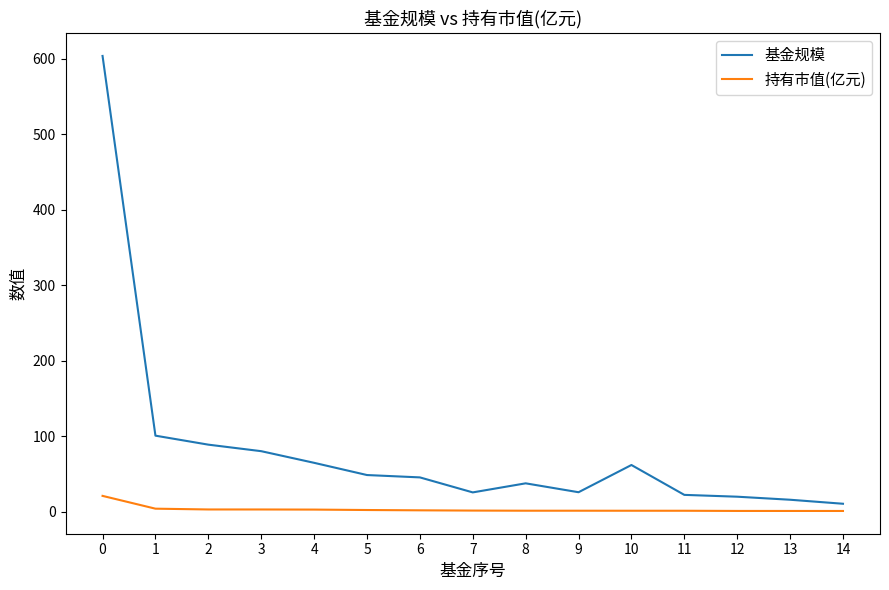

True or false: 基金规模 has a value of 45.3 at 6.

True